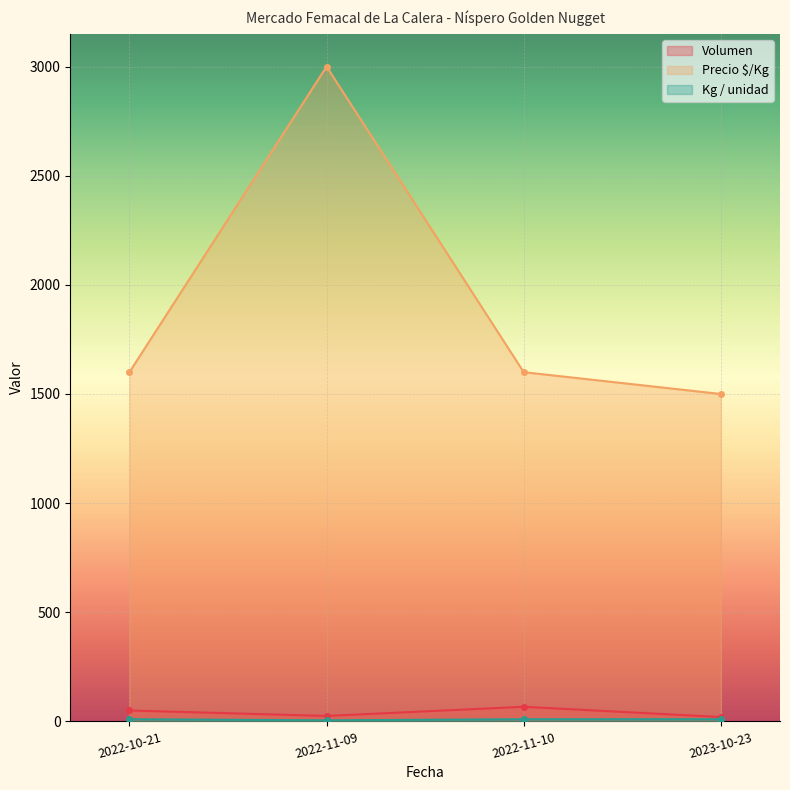

At which category is the sum across all series the highest?

2022-11-09